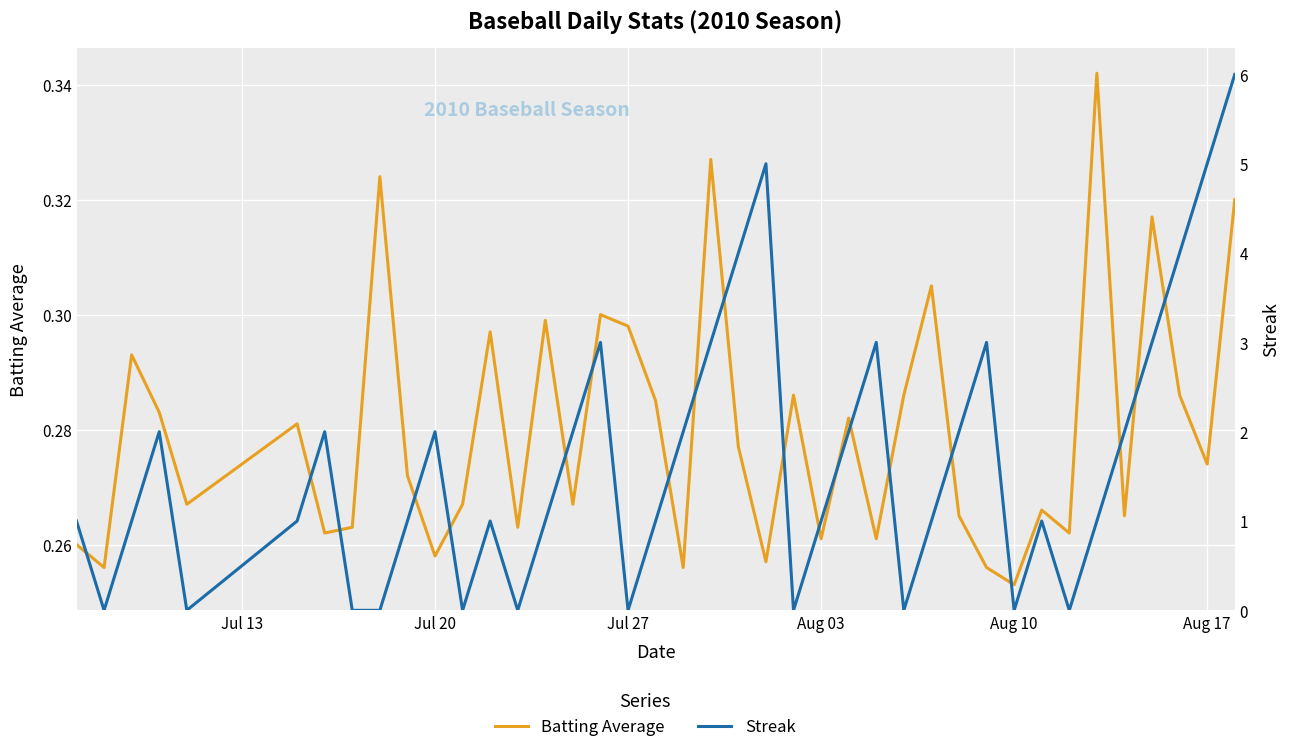

How many data points in Streak are less than 1?

11